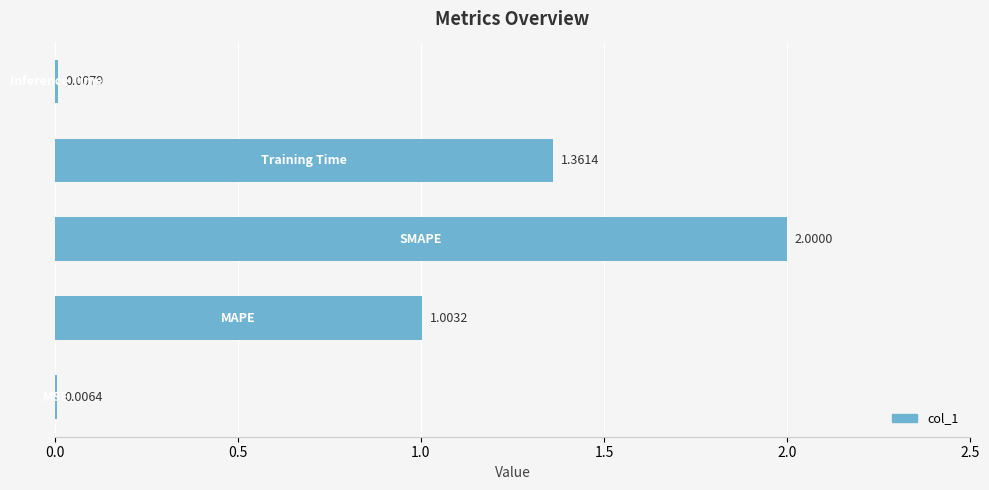

What is the sum of all values?

4.4